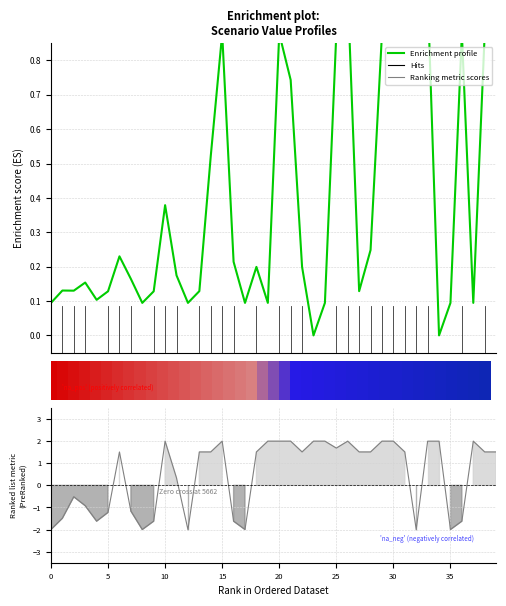

What is the label of the 9th bar from the right?

31